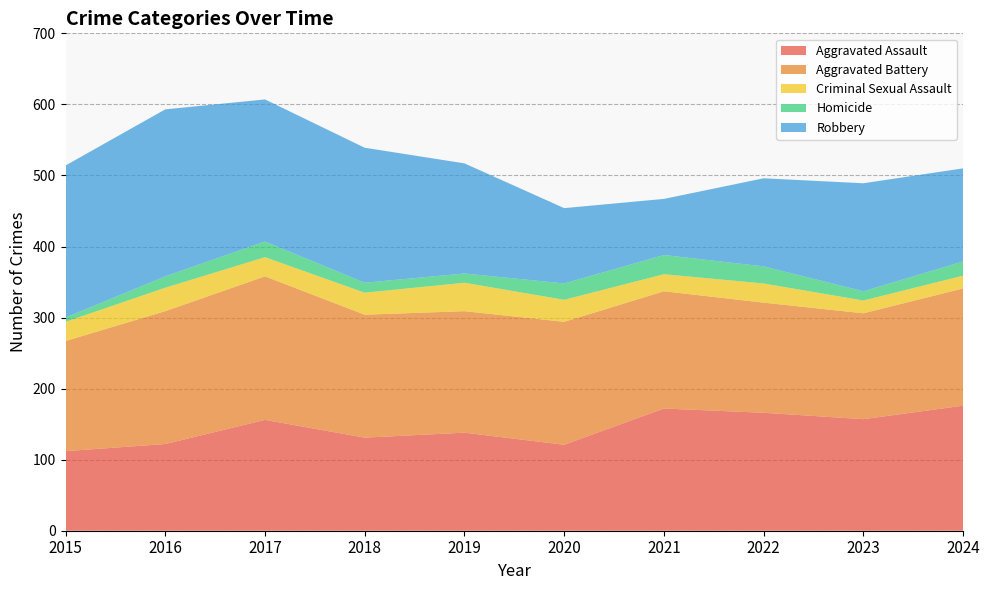

Reading left to right, list all the values displayed in this chart.

Aggravated Assault: 112	122	156	131	138	121	172	166	157	176
Aggravated Battery: 155	187	202	173	171	173	165	155	149	165
Criminal Sexual Assault: 27	33	27	31	40	31	24	27	18	18
Homicide: 6	16	22	14	13	23	27	24	13	20
Robbery: 214	235	200	190	155	106	79	124	152	131